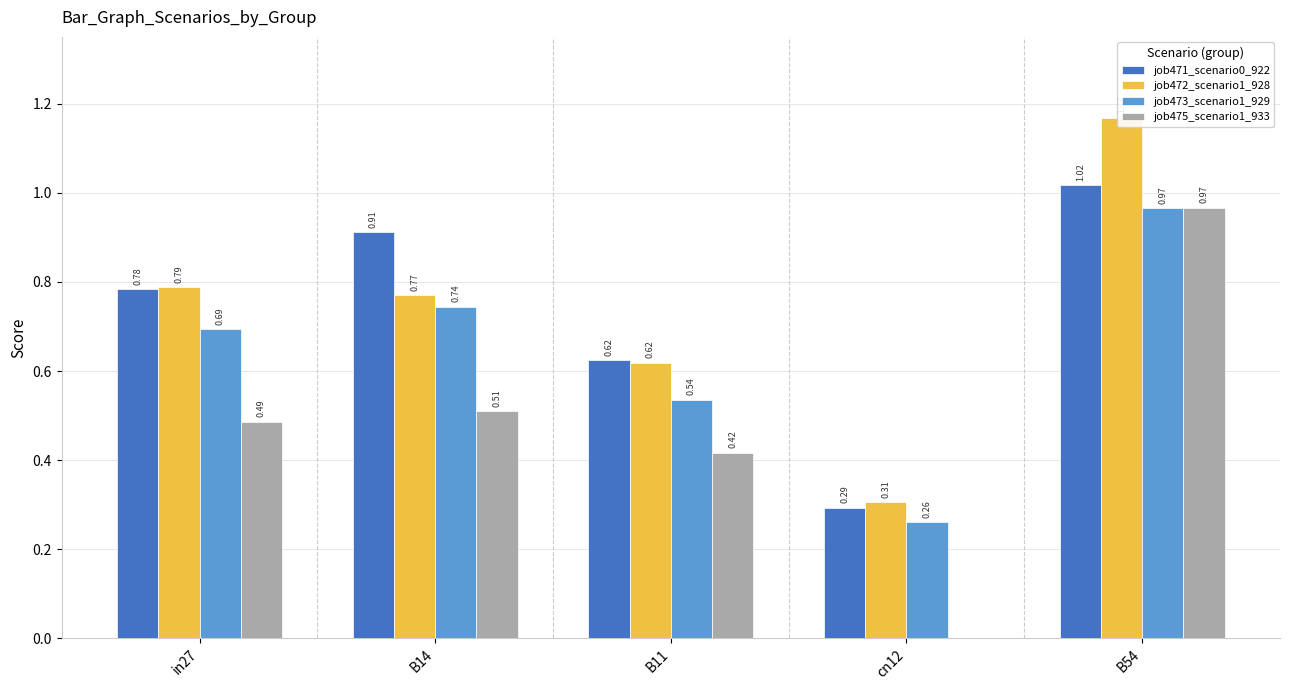

Reading left to right, transcribe all the data shown in this chart.

job471_scenario0_922: in27=0.8	B14=0.9	B11=0.6	cn12=0.3	B54=1.0
job472_scenario1_928: in27=0.8	B14=0.8	B11=0.6	cn12=0.3	B54=1.2
job473_scenario1_929: in27=0.7	B14=0.7	B11=0.5	cn12=0.3	B54=1.0
job475_scenario1_933: in27=0.5	B14=0.5	B11=0.4	cn12=0.0	B54=1.0